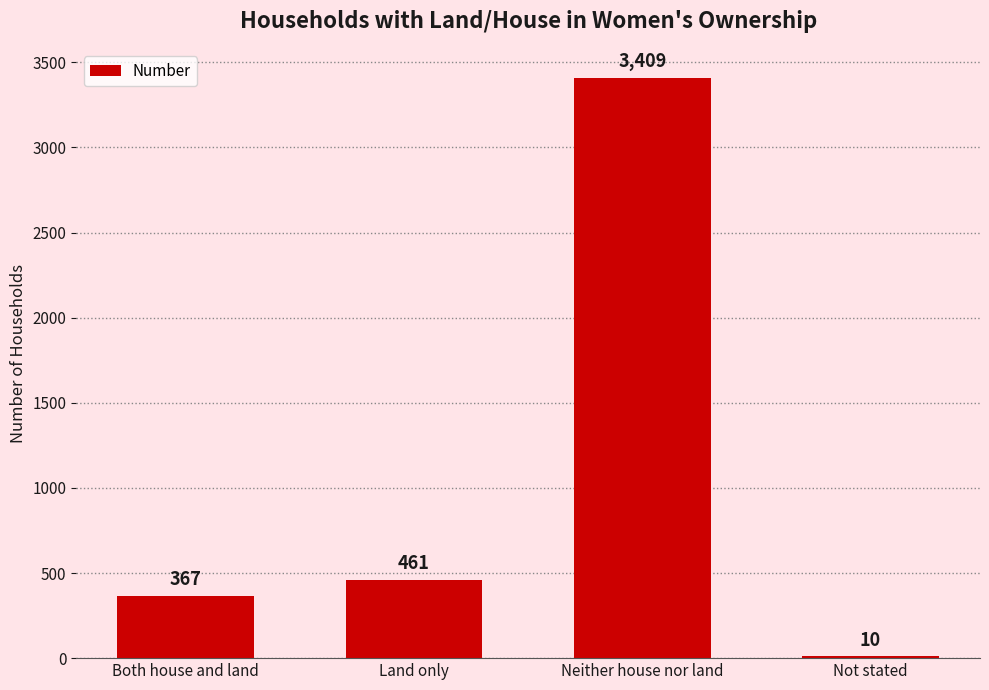

What is the difference between the values at Both house and land and Not stated?

357